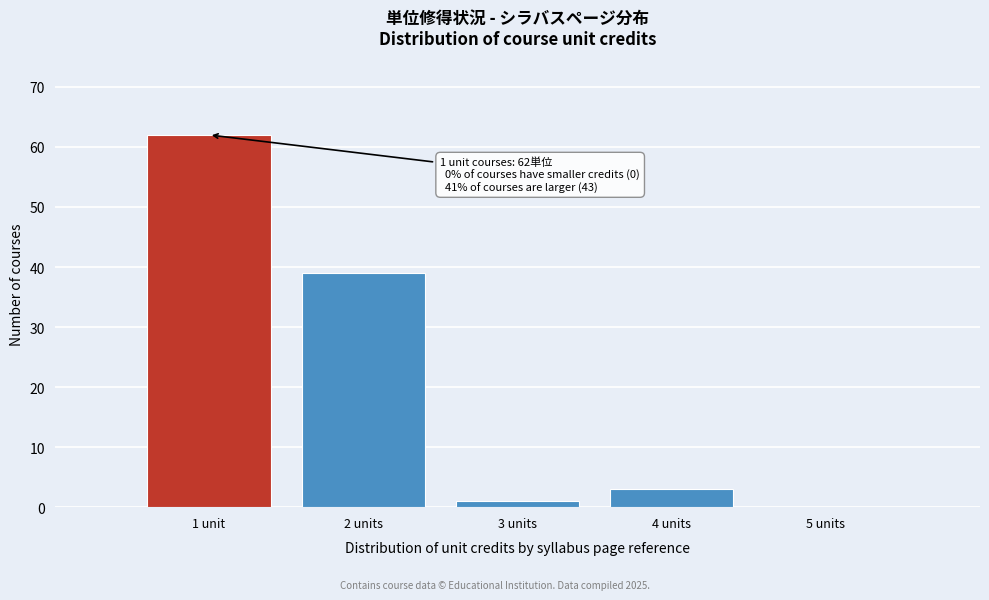

Reading left to right, what are all the values shown in this chart?

1 unit=62	2 units=39	3 units=1	4 units=3	5 units=0